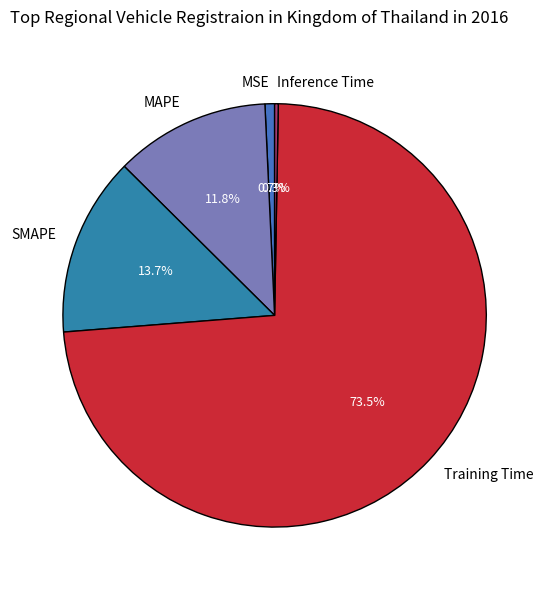

What percentage do MSE and Training Time together represent?

74.2%